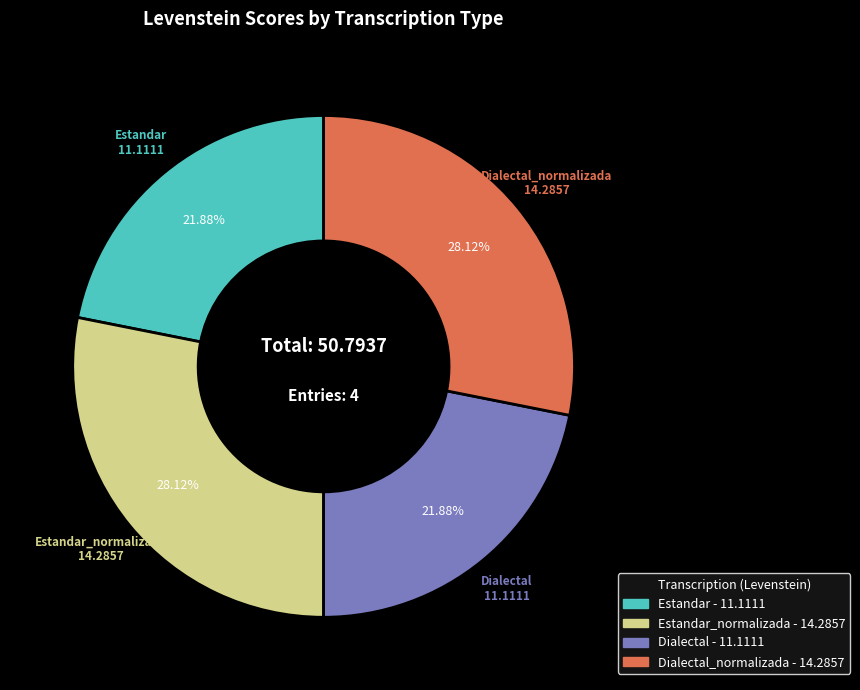

Is there any slice that represents more than half of the pie?

No